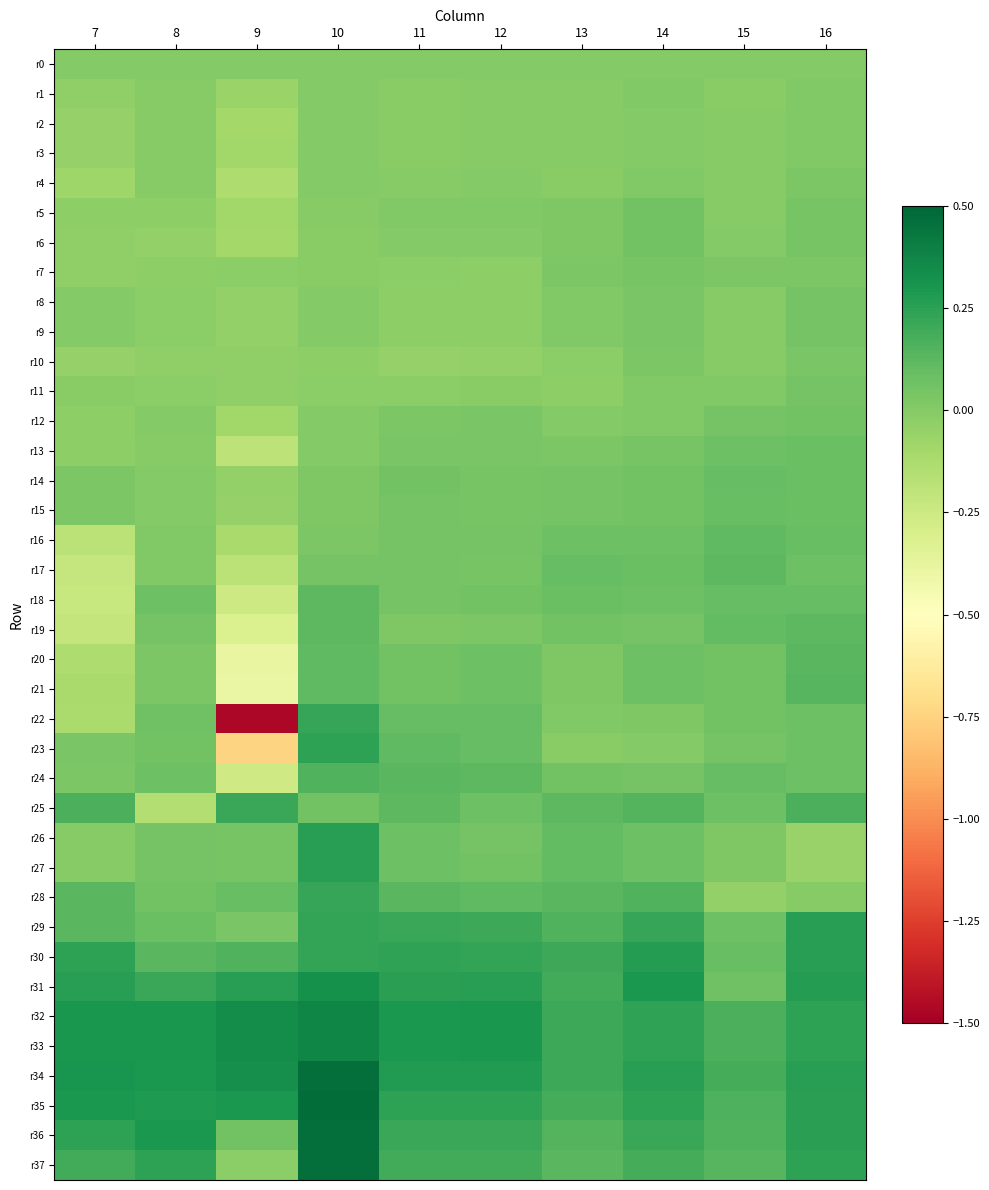

At which category is the sum across all series the highest?

10